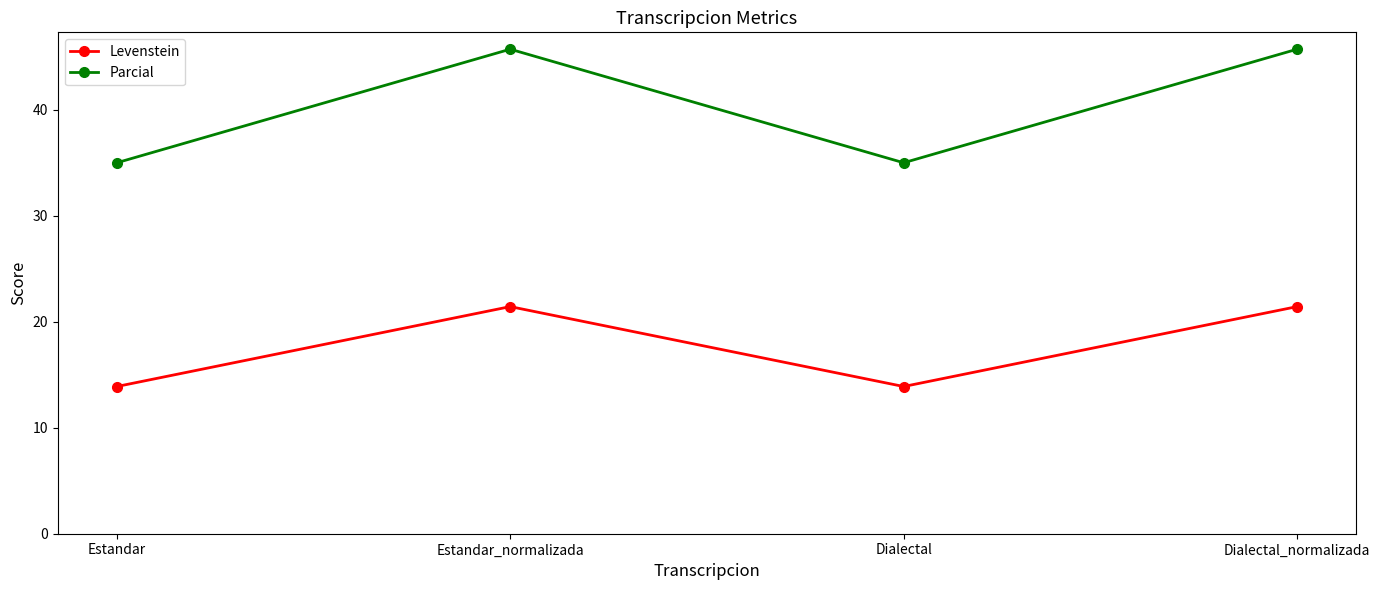

What is the difference between the maximum and second lowest values in the Parcial series?

10.7